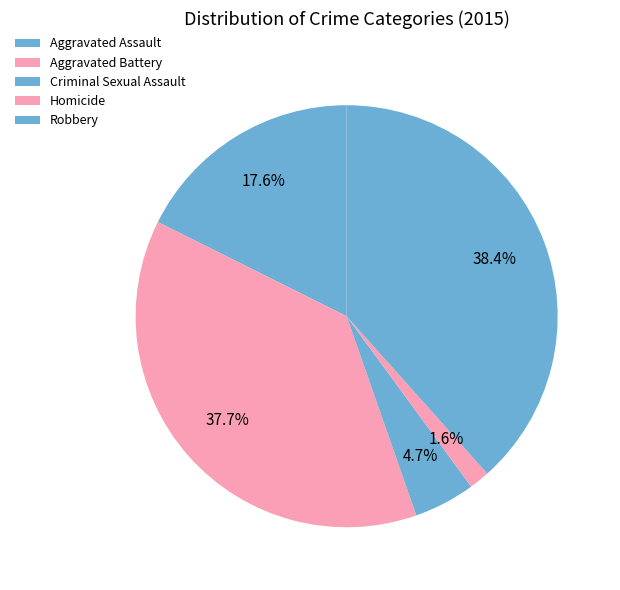

The Aggravated Battery slice represents 46% of the pie. True or false?

False